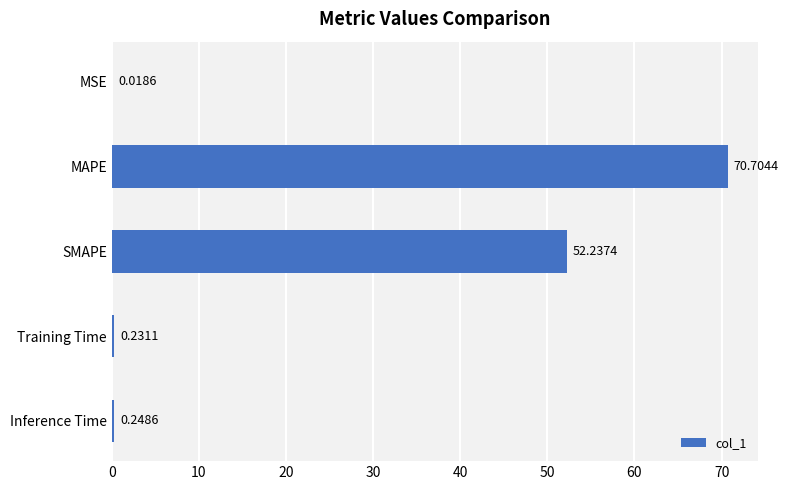

At which label is the value closest to 35?

SMAPE